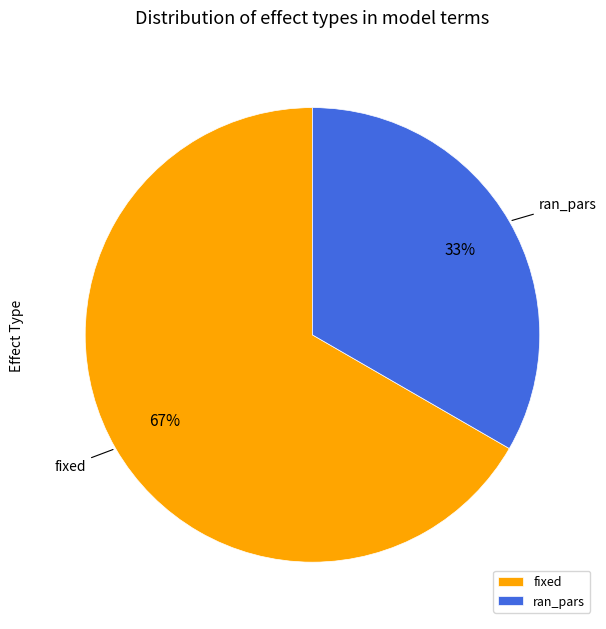

Approximately how many times larger is the value at ran_pars compared to fixed?

0.5